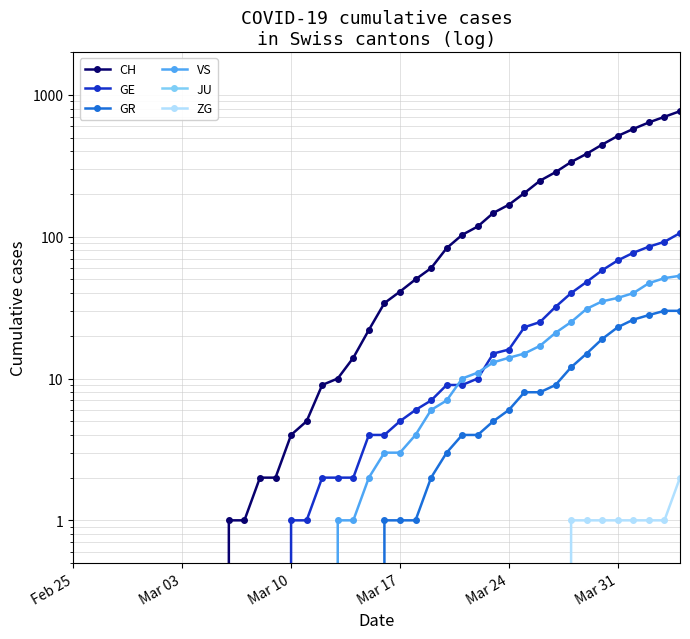

What is the difference between the second highest and second lowest values in the GR series?

30